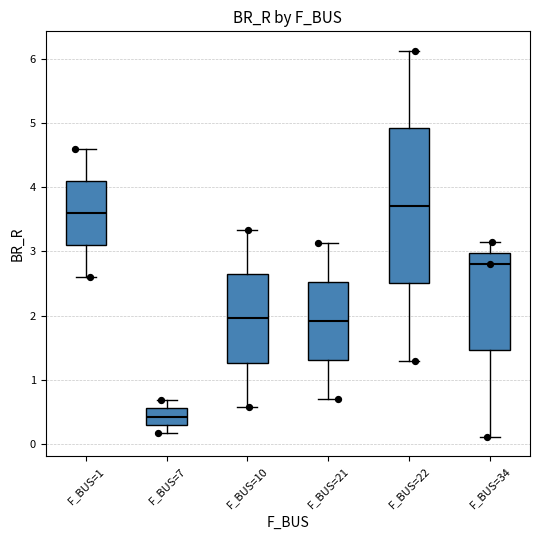

Comparing the boxes themselves (not the whiskers), which one is the tallest?

F_BUS=22